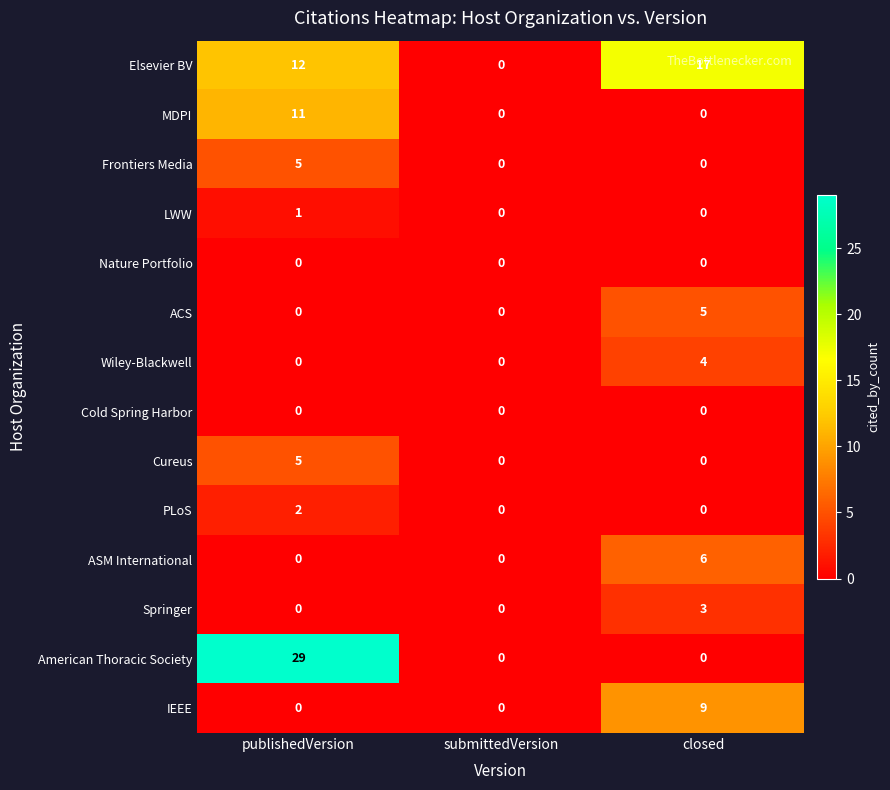

Which label corresponds to the largest value in the chart?

publishedVersion